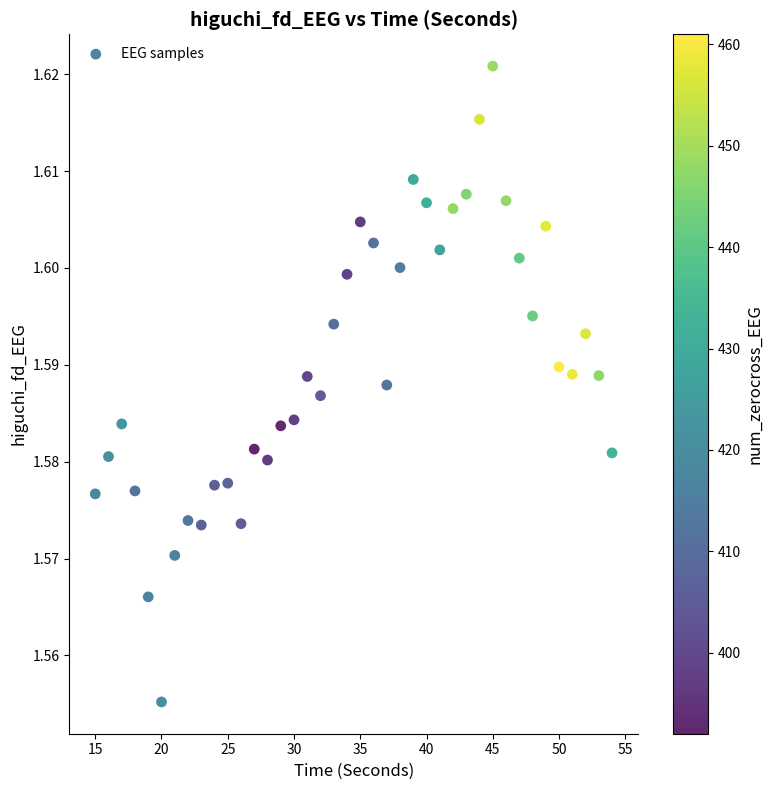

What is the range of X values (max minus min)?

39.0